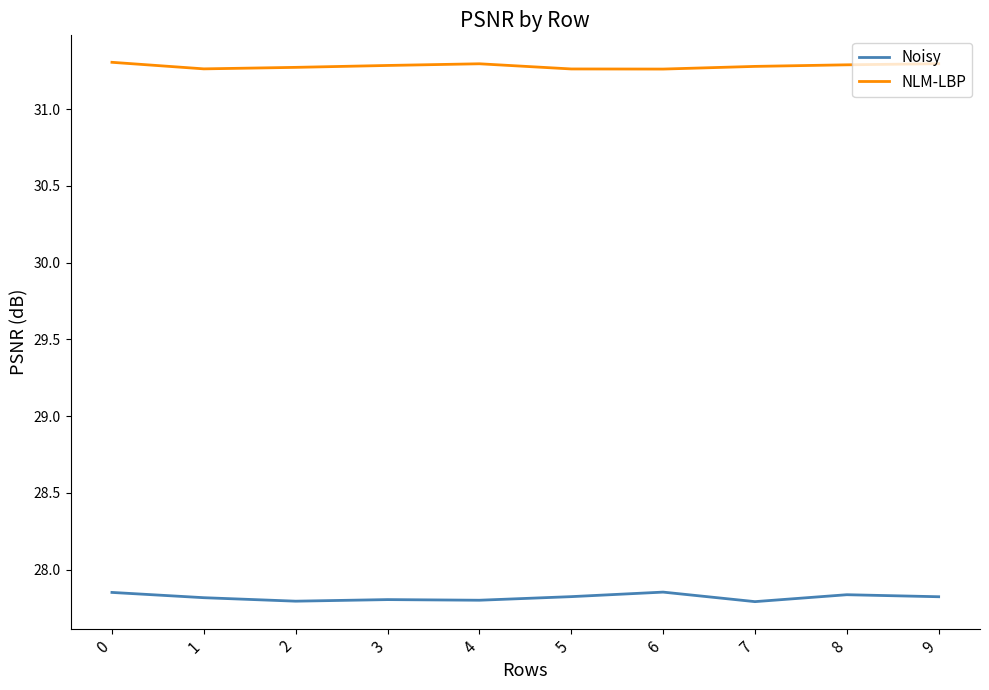

The value of NLM-LBP at 8 is 19.3. True or false?

False